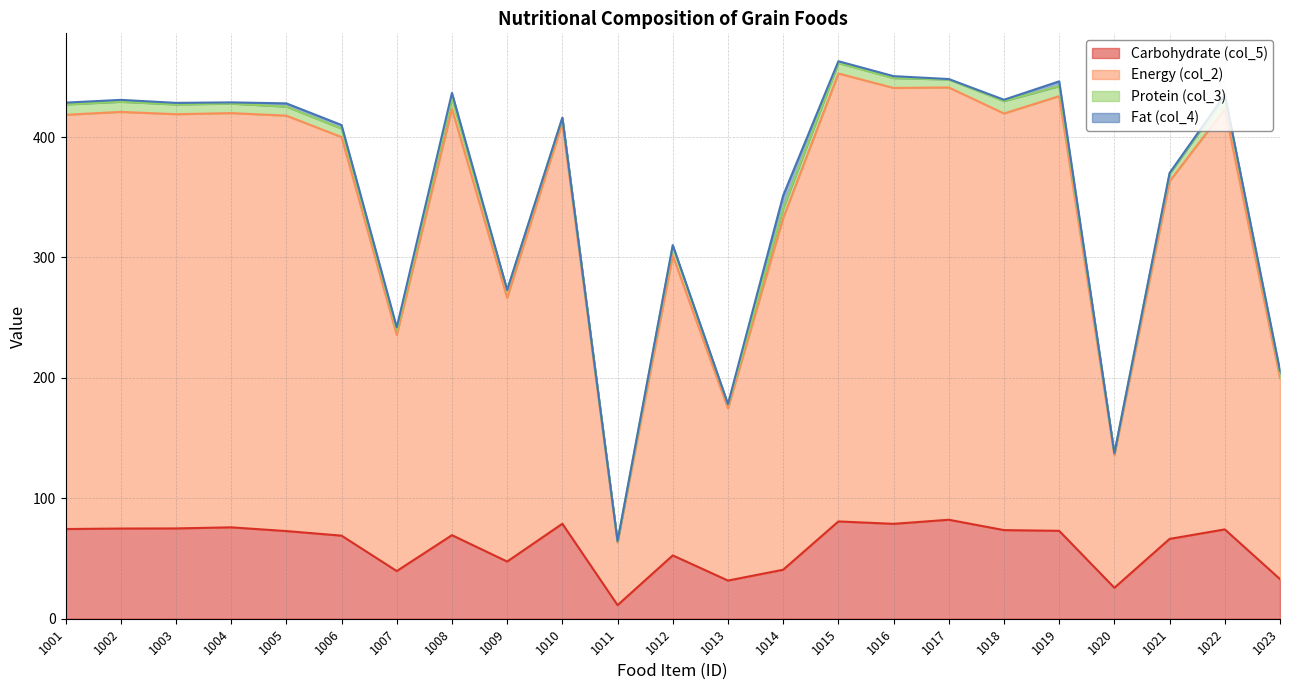

True or false: Energy (col_2) and Carbohydrate (col_5) cross at least once.

False